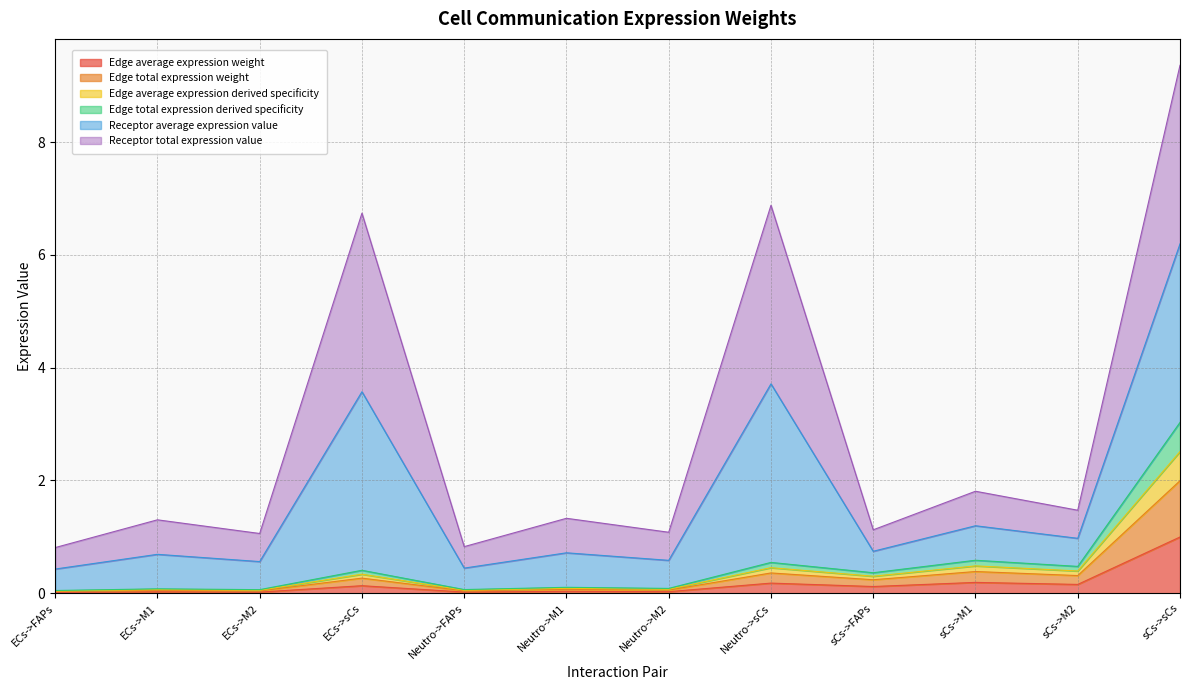

What is the average value of the Edge average expression weight series?

0.2